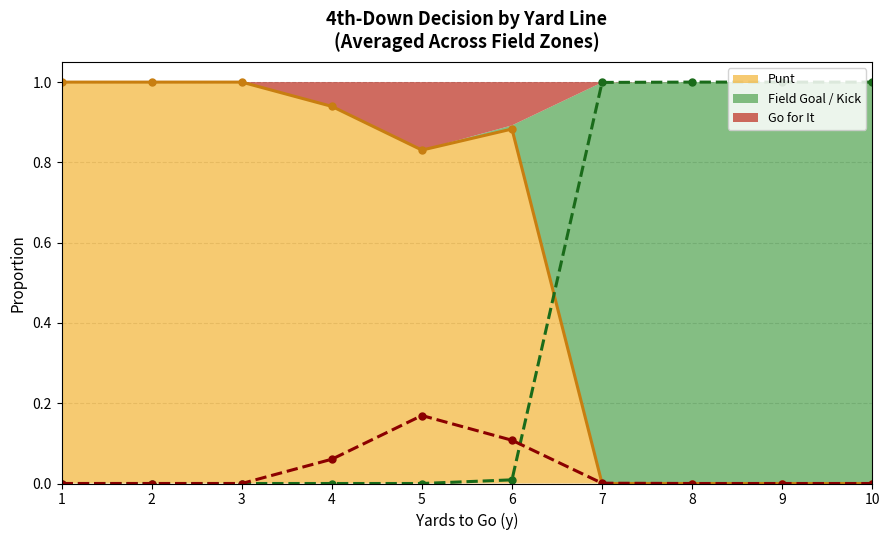

How many positive values does the kick series have?

5